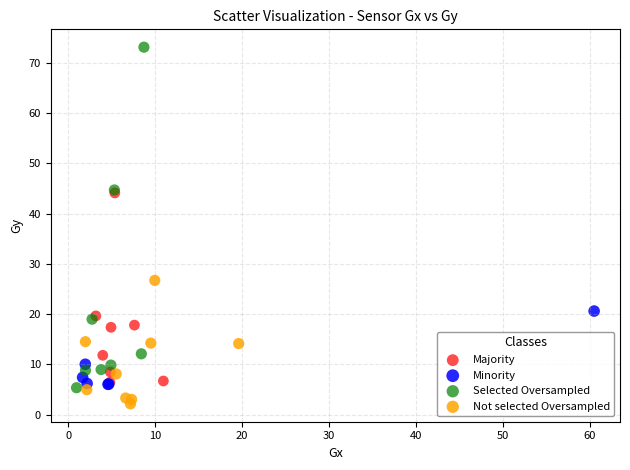

What are all the series names shown in the legend?

Majority, Minority, Selected Oversampled, Not selected Oversampled